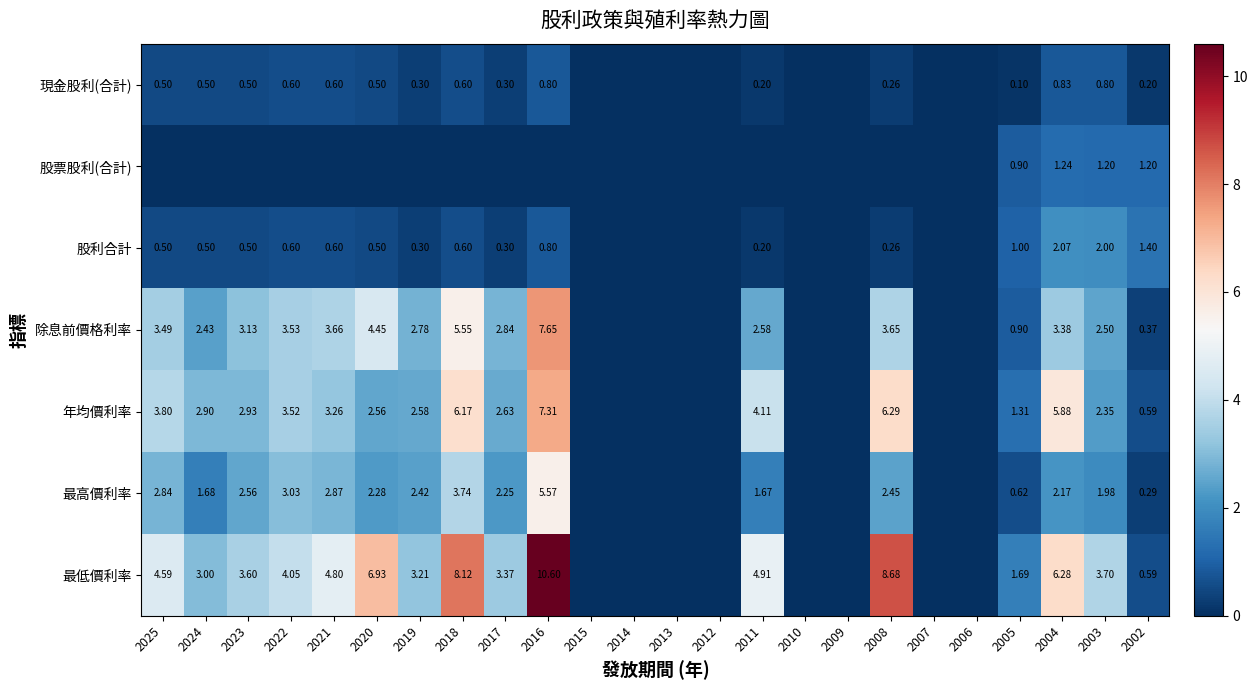

The value of 除息前價格利率 at 2009 is -2.6. True or false?

False